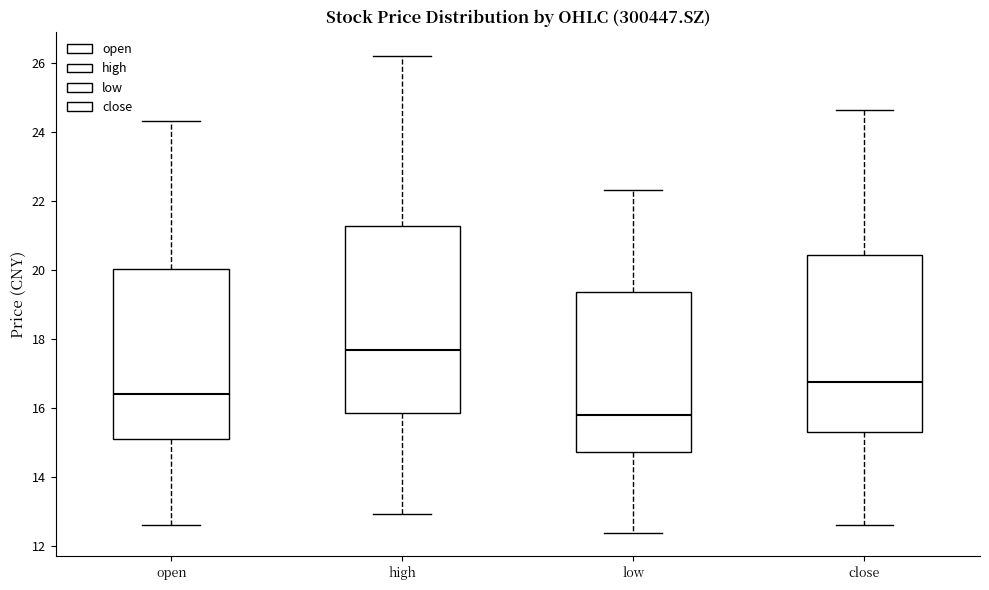

Comparing the boxes themselves (not the whiskers), which one is the tallest?

high